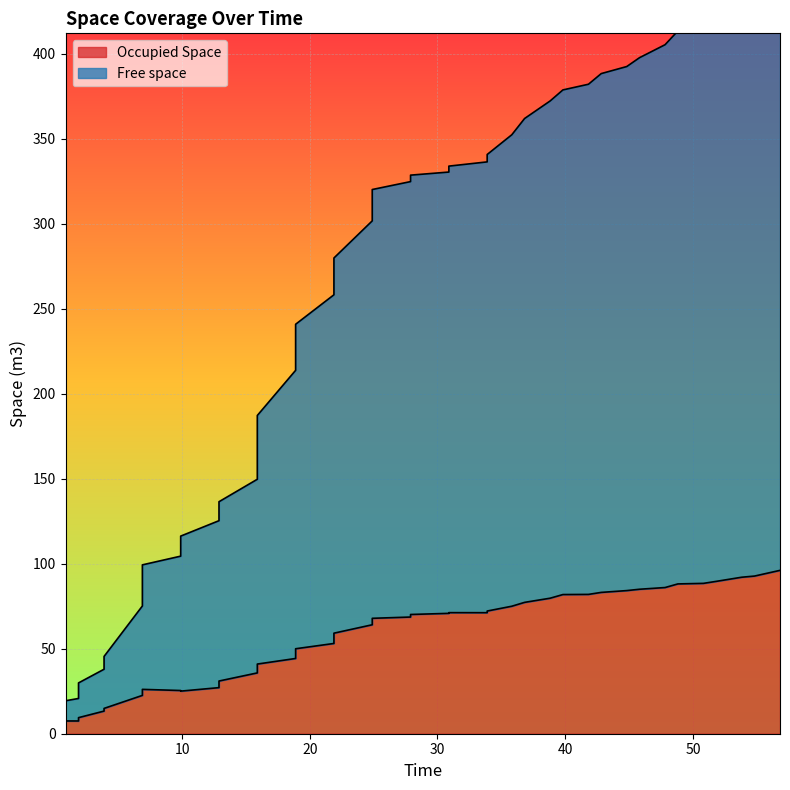

What is the difference between the highest and lowest values at 45.82?

312.8